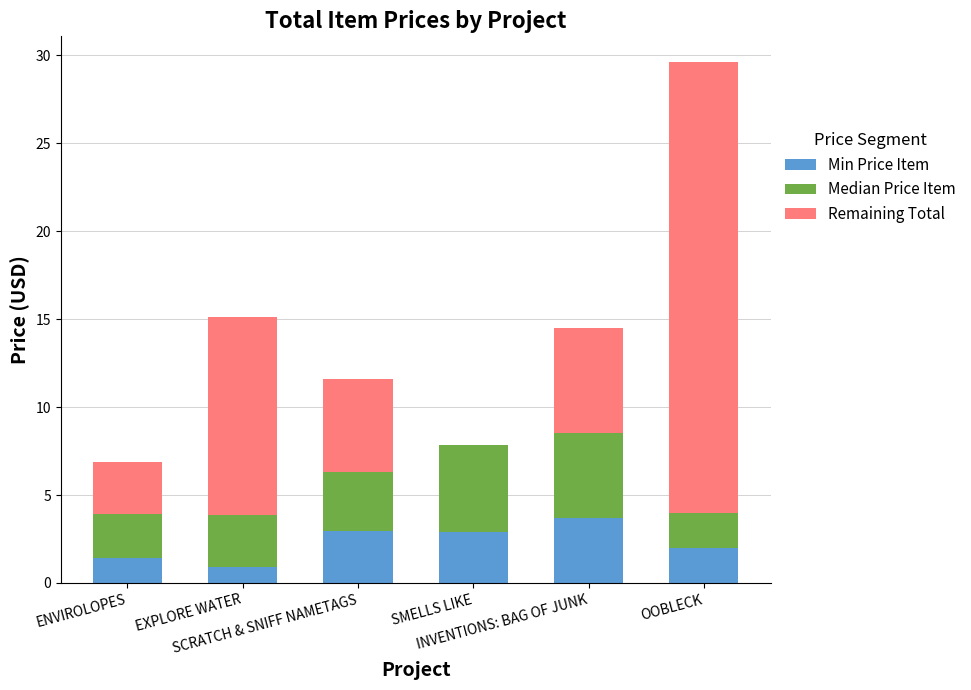

What is the sum of all Min Price Item values?

13.9